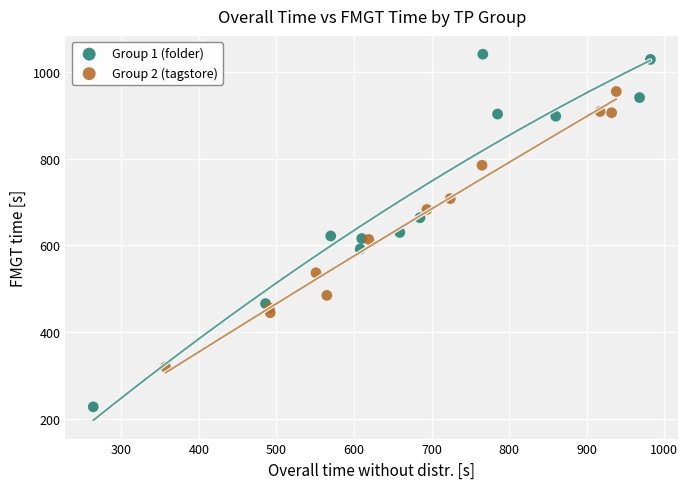

Which series contains the highest Y value?

Group 1 (folder)